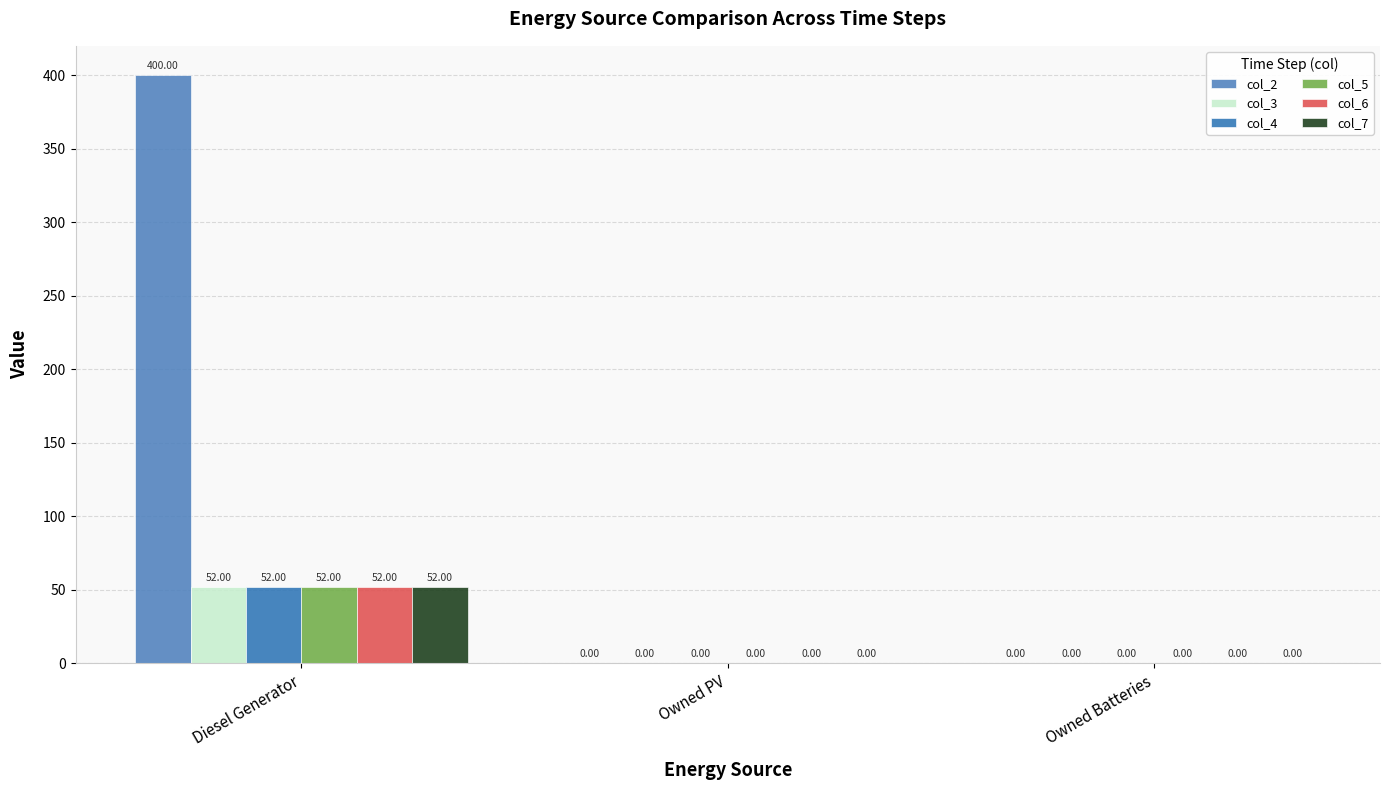

How many values in the col_4 series exceed 0?

1